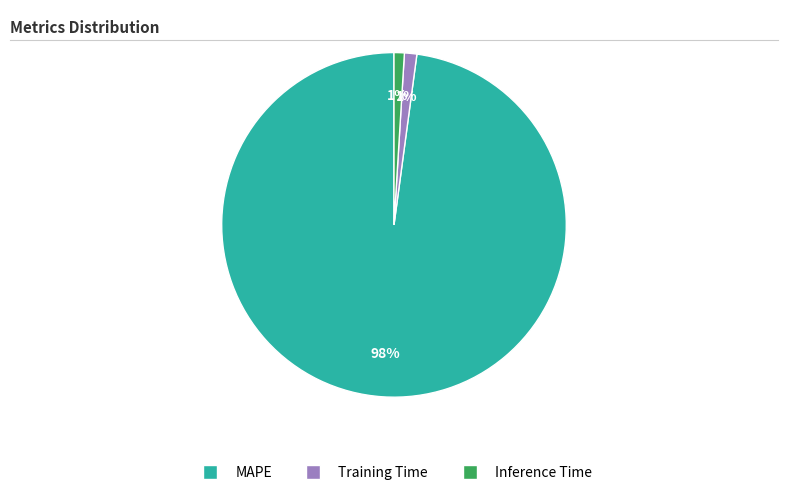

Is there any slice that represents more than half of the pie?

Yes